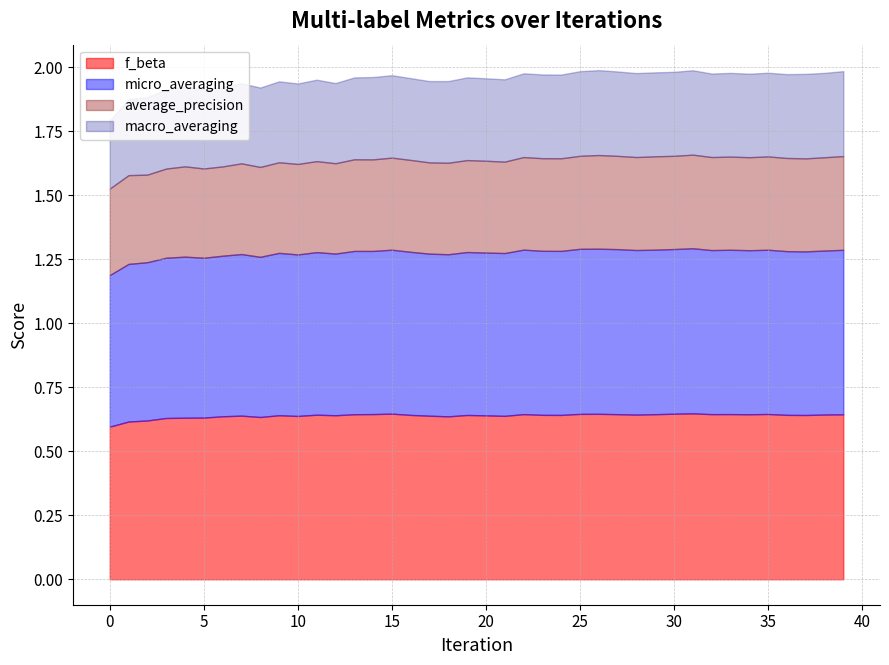

What is the value of the micro_averaging point at the 15th from the left?

0.6